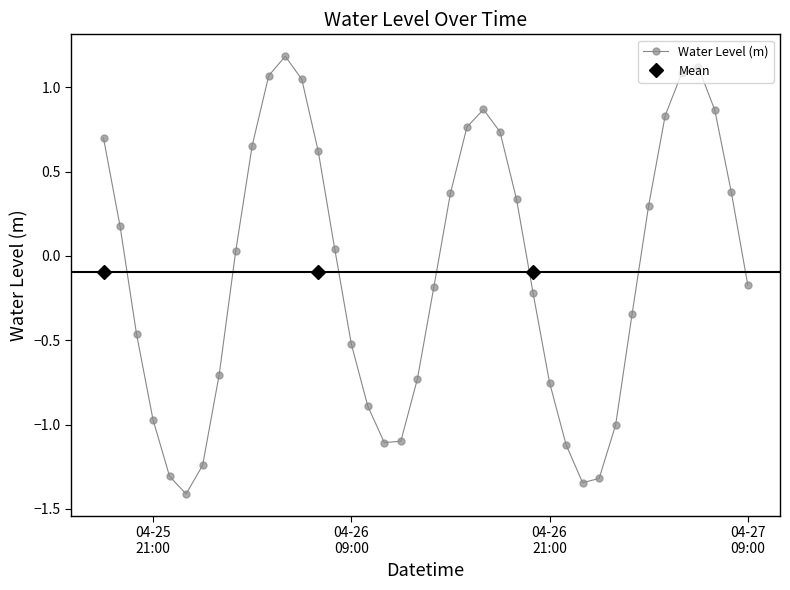

How many interior local peaks does the Water Level (m) series have?

3